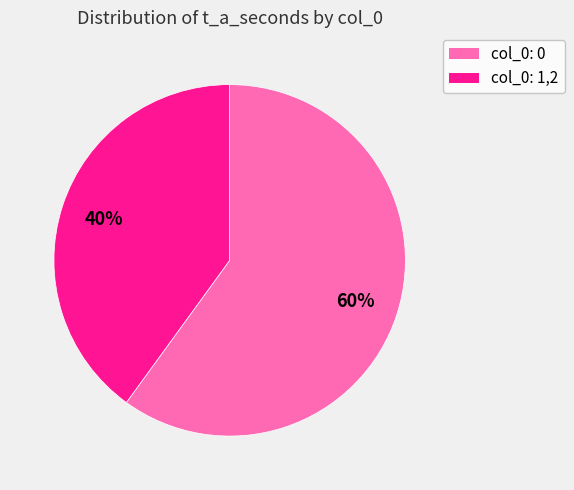

To the nearest percent, what is the difference between the col_0: 1,2 and col_0: 0 slice percentages?

20%